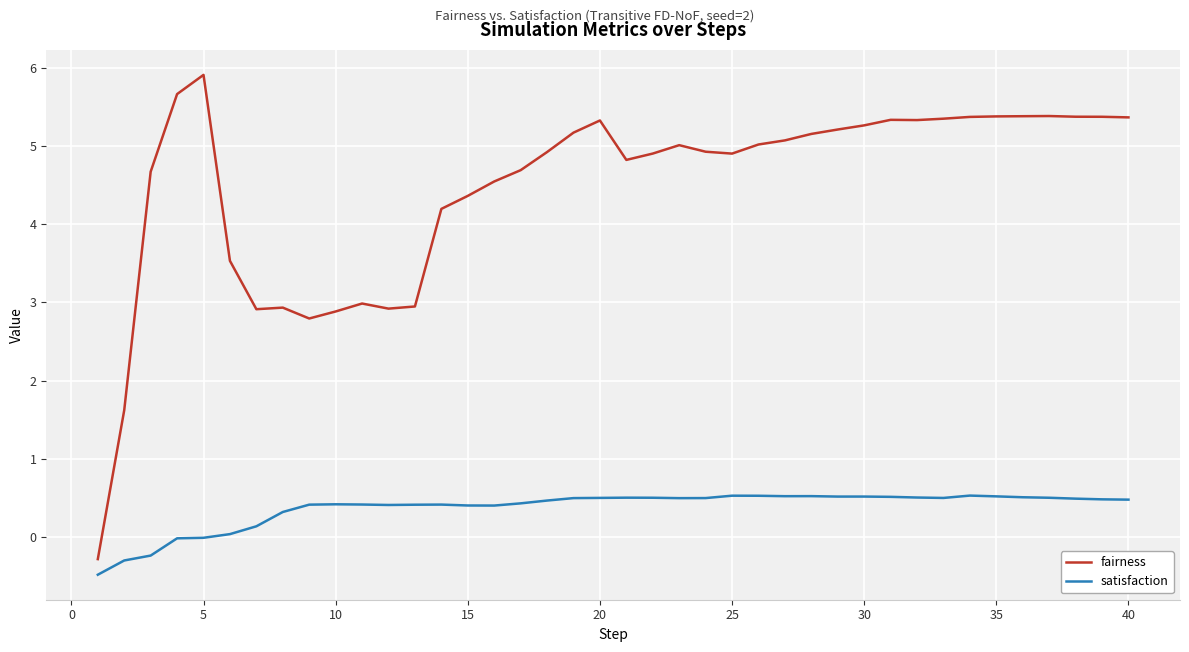

Which series has the largest range (max minus min)?

fairness